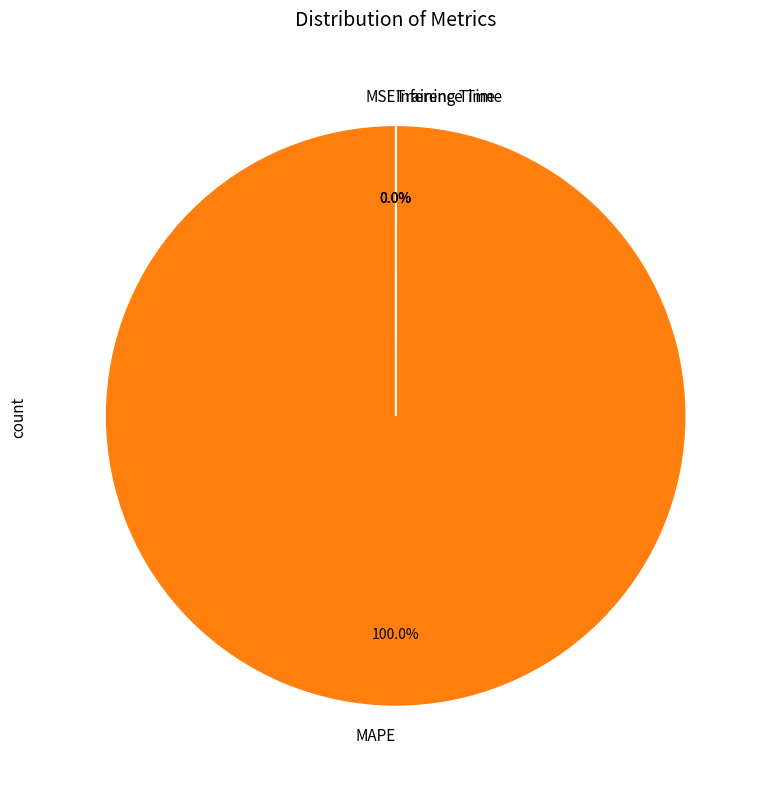

Rank the categories by value from highest to lowest.

MAPE, Training Time, Inference Time, MSE, SMAPE